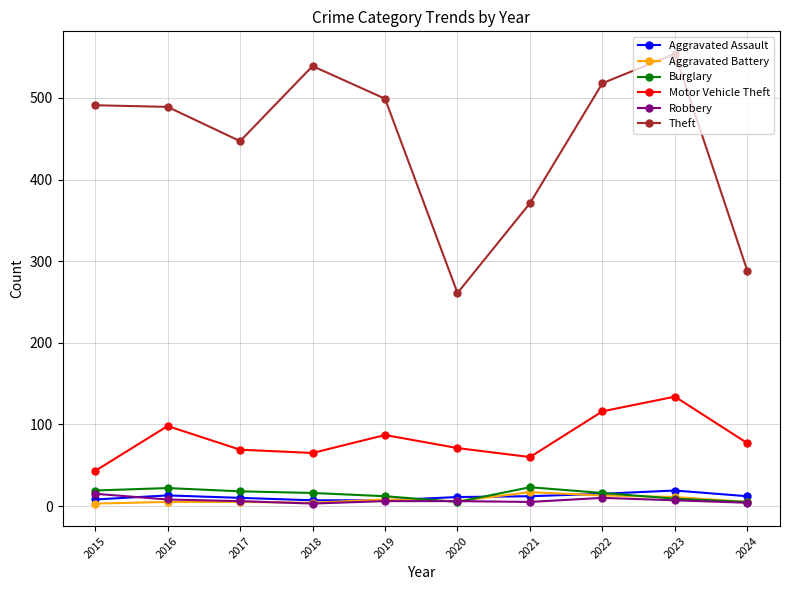

What is the difference between the maximum and minimum values in the Aggravated Battery series?

14